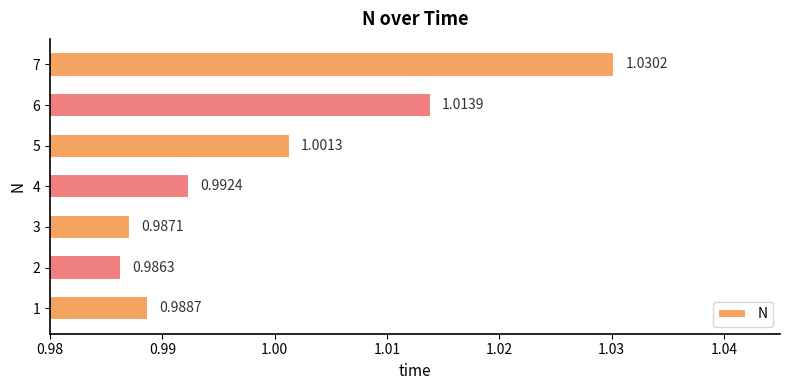

List the labels in order of value, largest first.

7, 6, 5, 4, 1, 3, 2